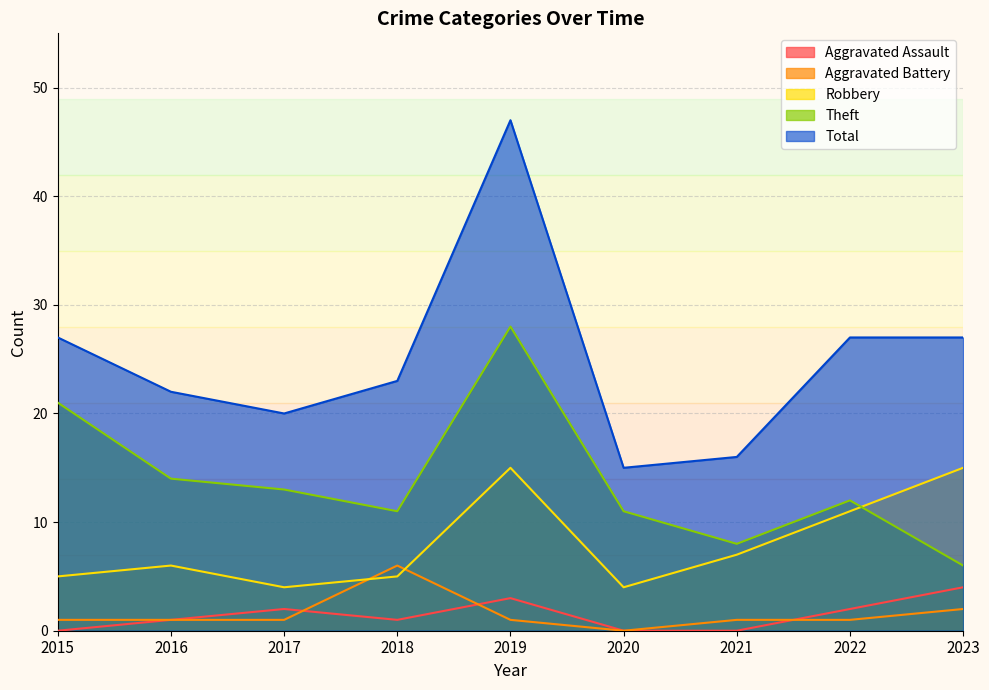

Does the chart have visible grid lines?

Yes